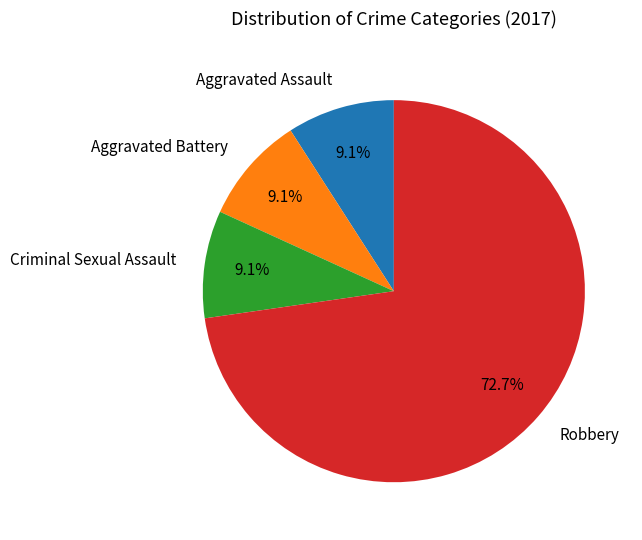

Does Robbery represent more than half of the total?

Yes